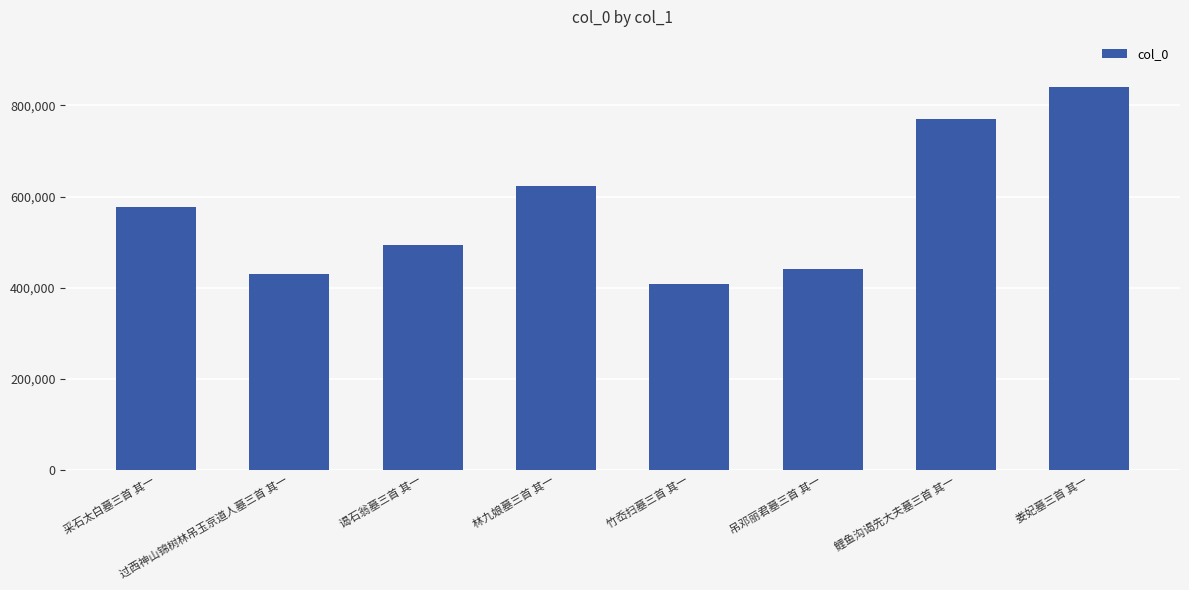

Are the bars grouped side by side (vs. stacked)?

No